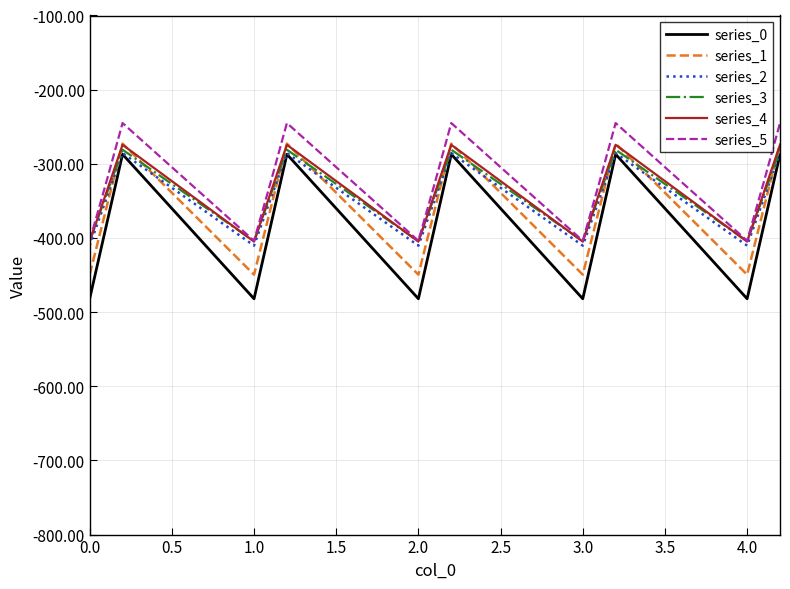

Count the number of data series in this chart.

6